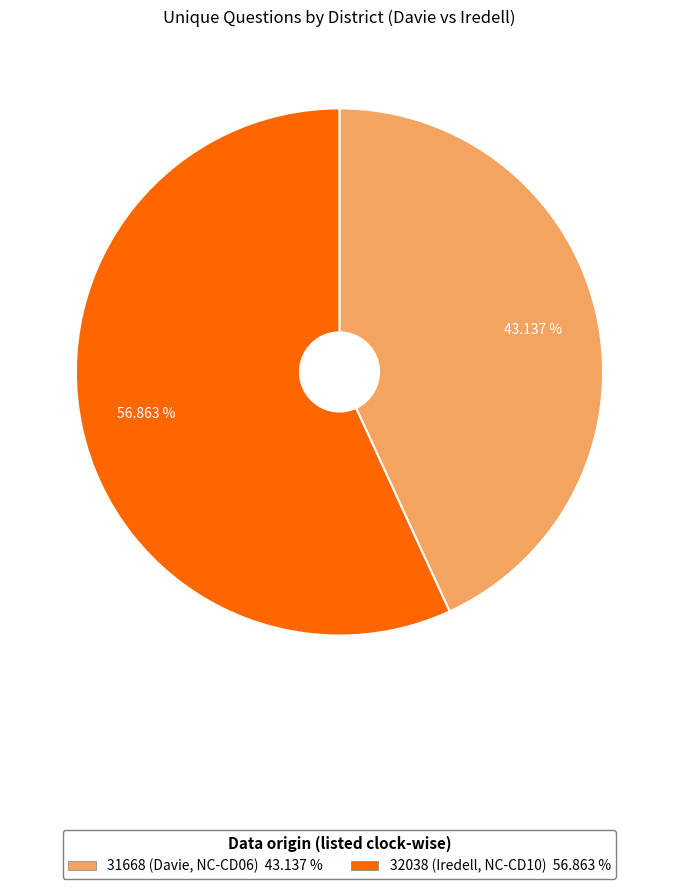

How many segments does this pie chart have?

2